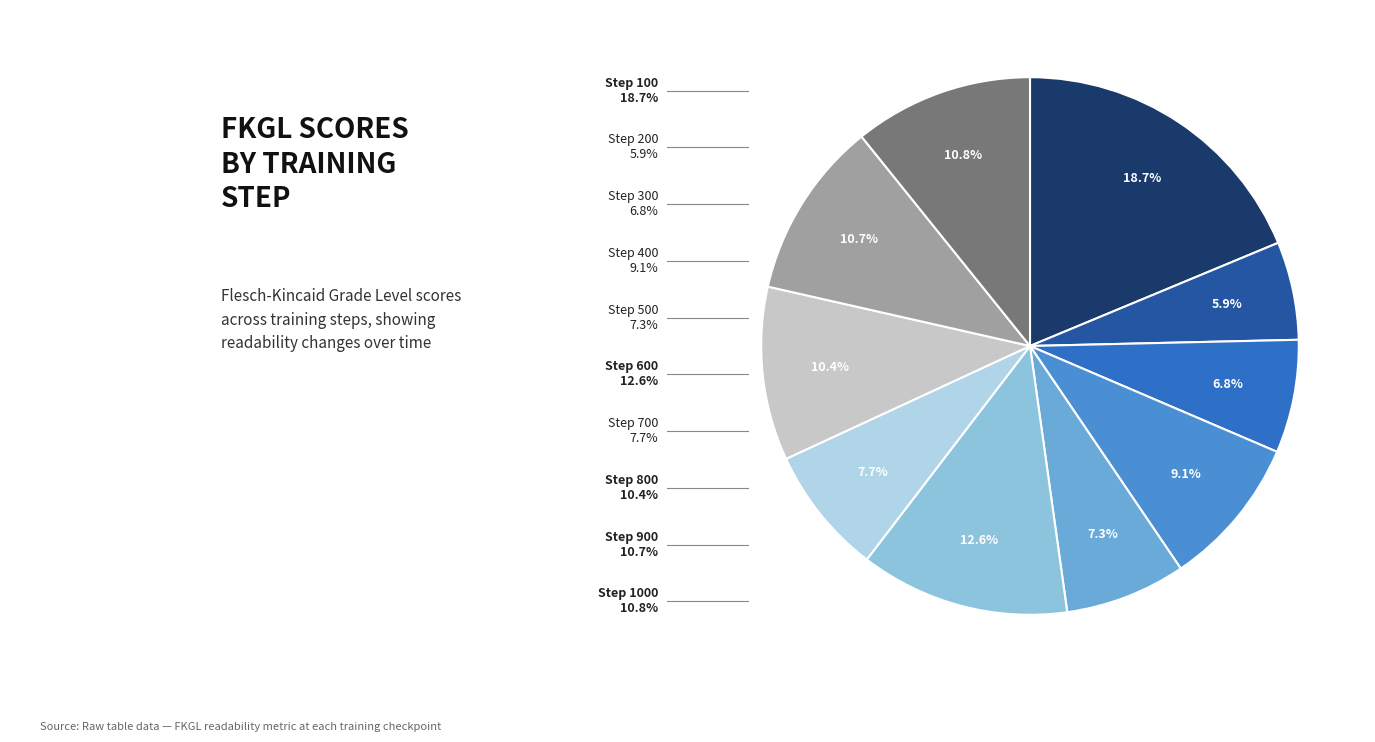

Does any single category account for the majority?

No